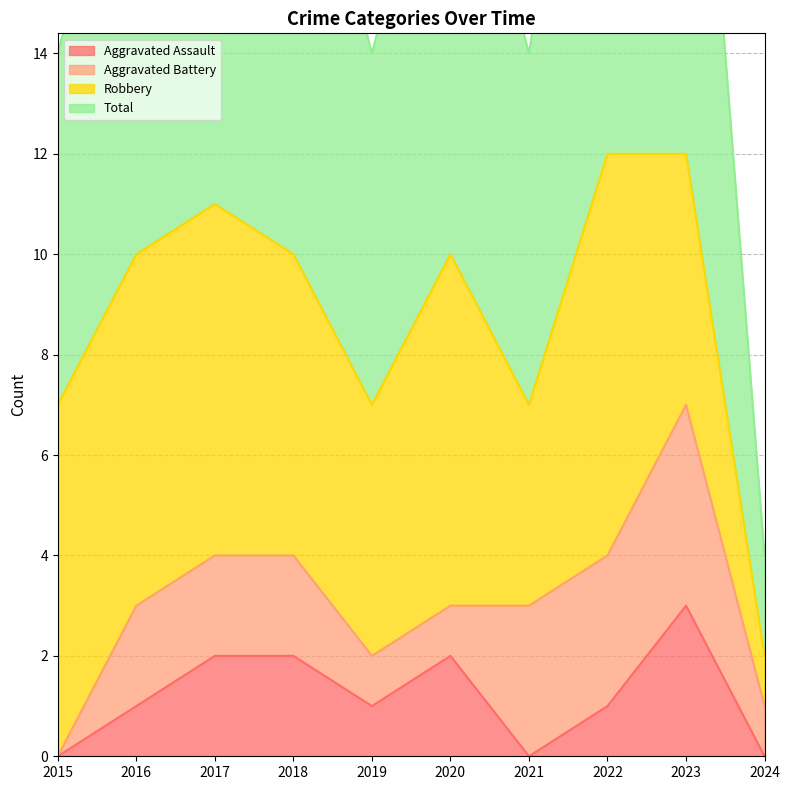

What is the sum of the Total values at 2023 and 2015?

19